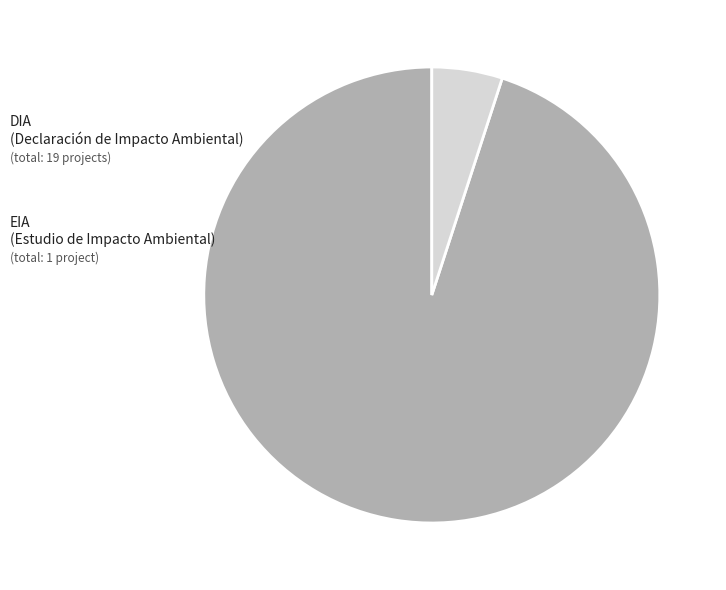

Is there a majority slice in this chart?

Yes